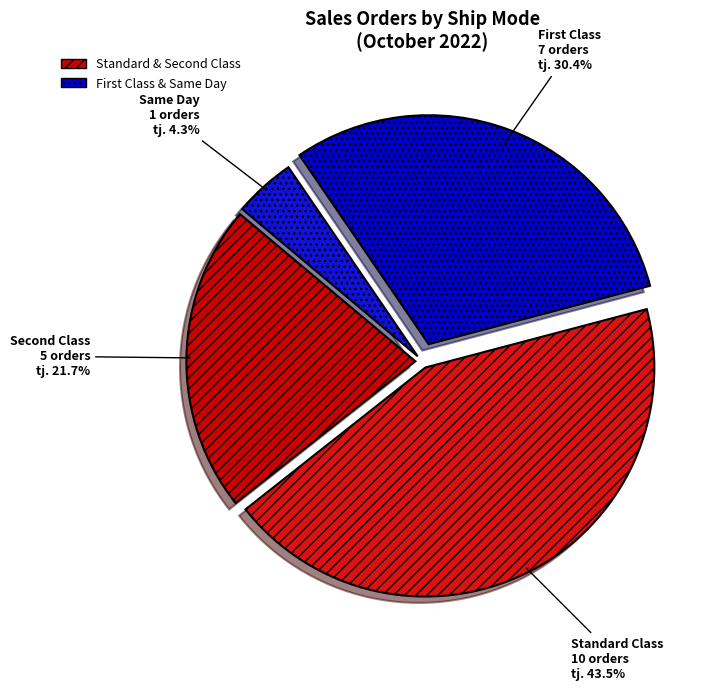

Count the number of slices in the pie.

4